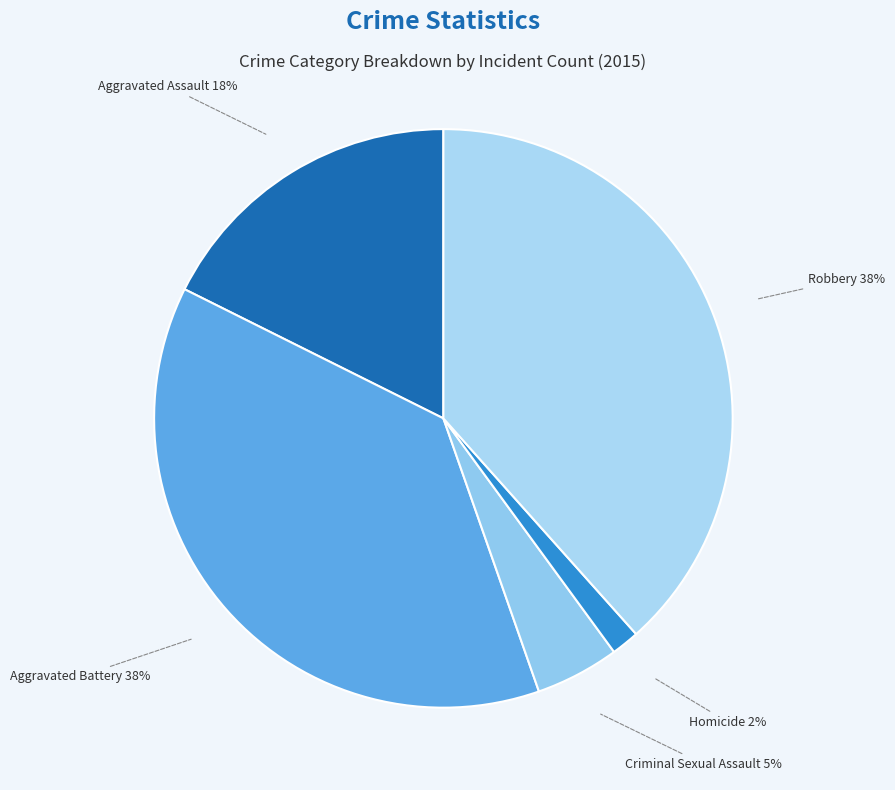

To the nearest percent, what percentage of the pie is Homicide?

2%